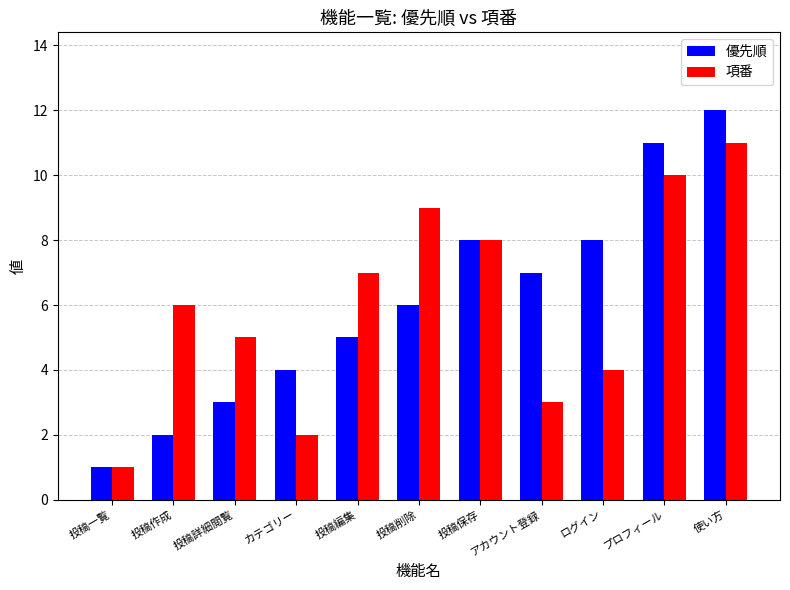

What is the total value across all series at 投稿削除?

15